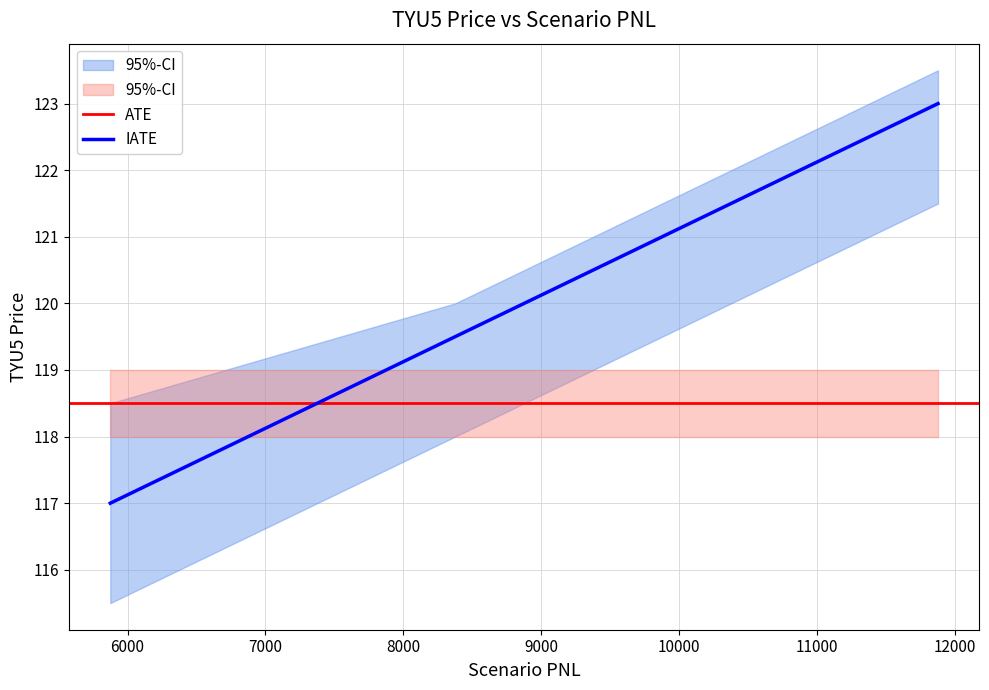

What is the greatest value displayed?

123.5